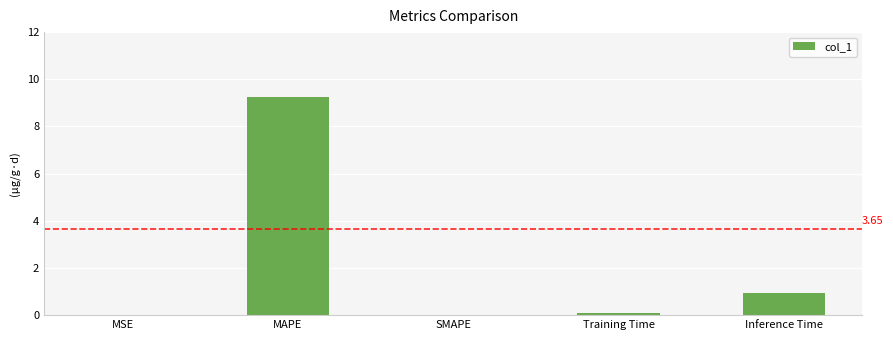

What is the change in value from MAPE to SMAPE?

-9.3